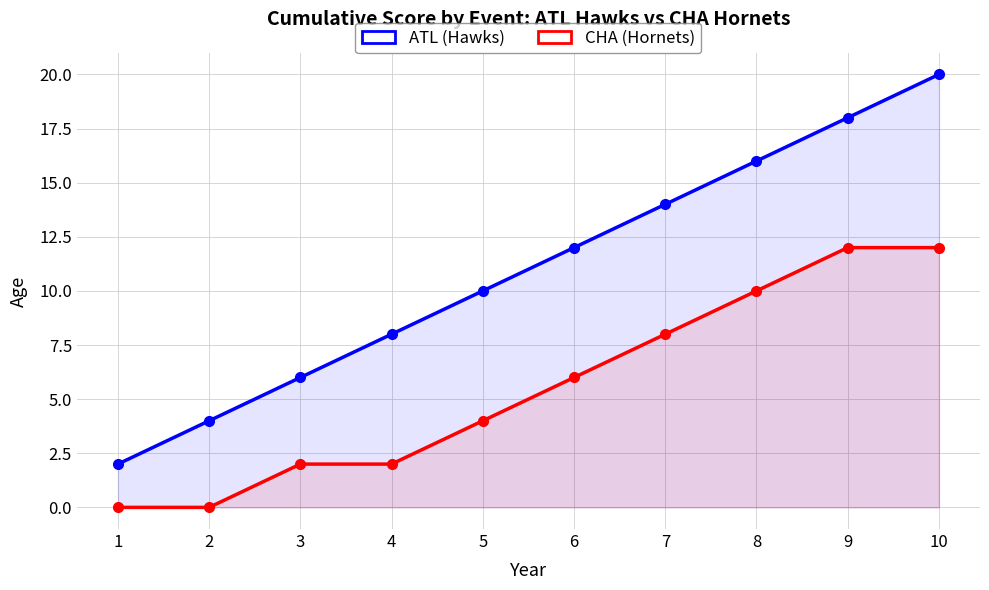

What are all the series names shown in the legend?

ATL (Hawks), CHA (Hornets)